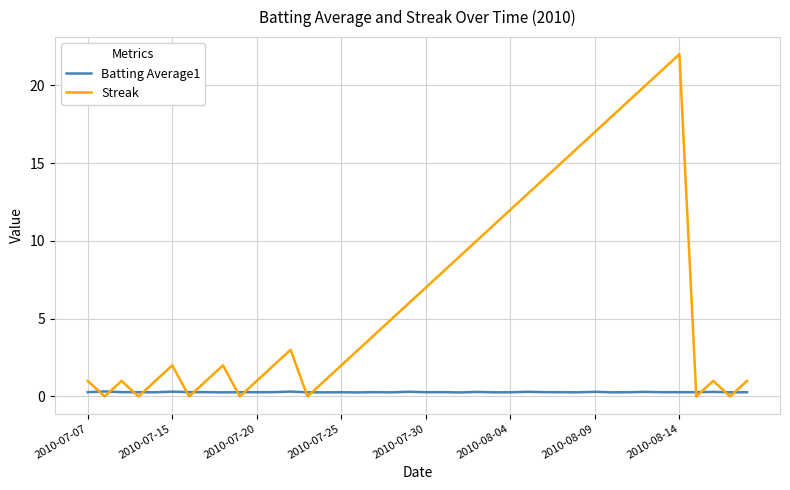

Which series has the largest total across all categories?

Streak